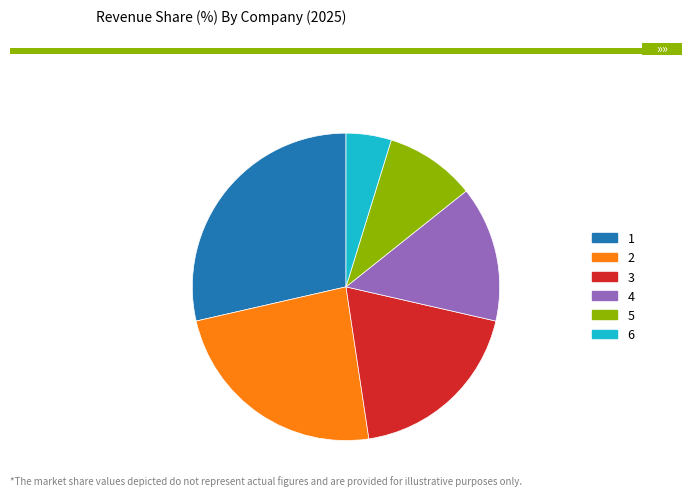

Which slice is the largest?

1